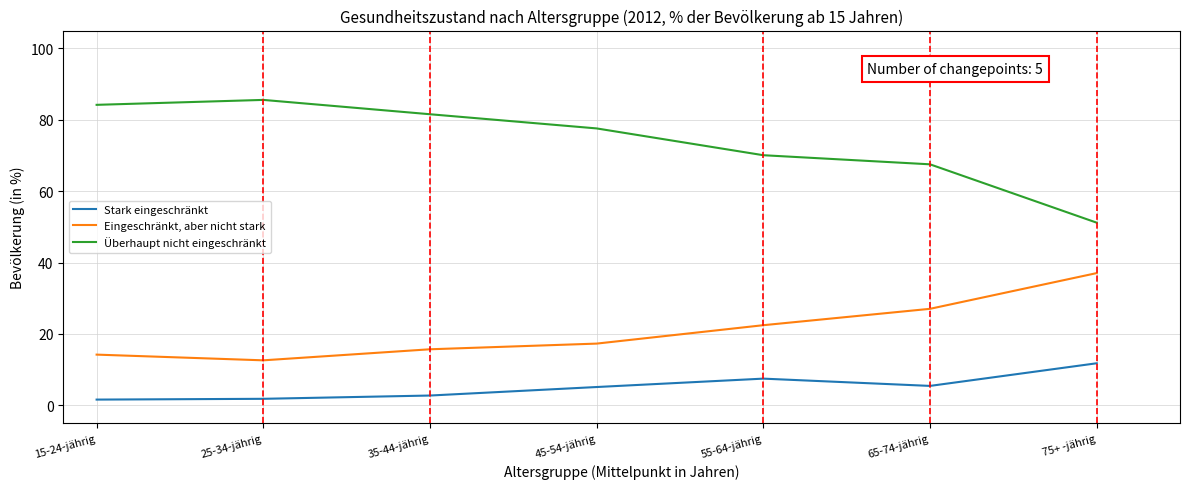

Rank the categories by Eingeschränkt, aber nicht stark value from lowest to highest.

25-34-jährig, 15-24-jährig, 35-44-jährig, 45-54-jährig, 55-64-jährig, 65-74-jährig, 75+ -jährig